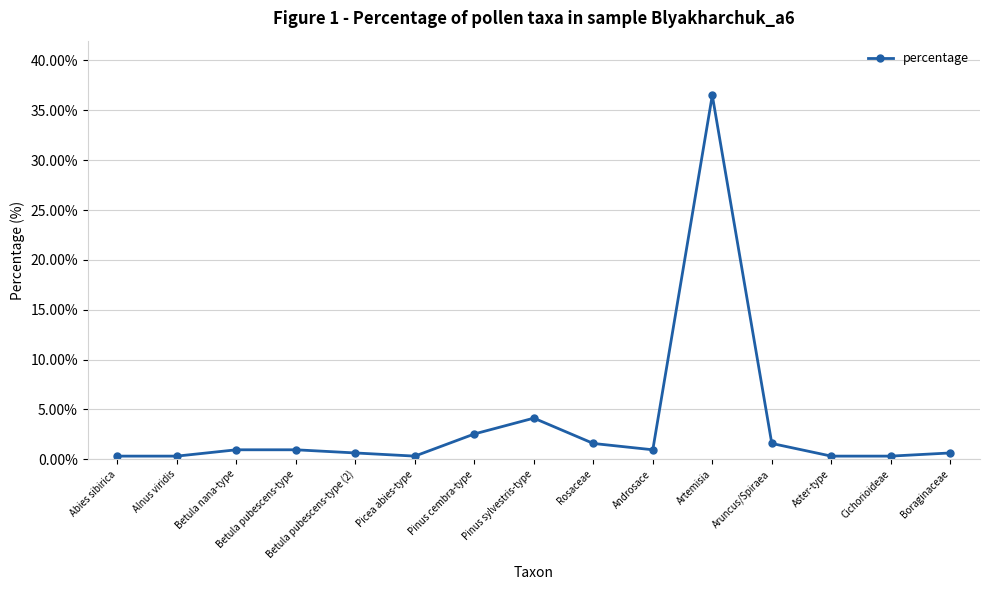

What is the difference between the values at Pinus sylvestris-type and Betula pubescens-type?

3.2